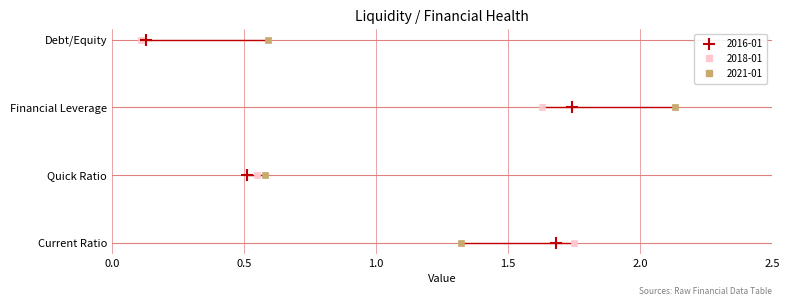

At how many categories does at least one series exceed 0?

4